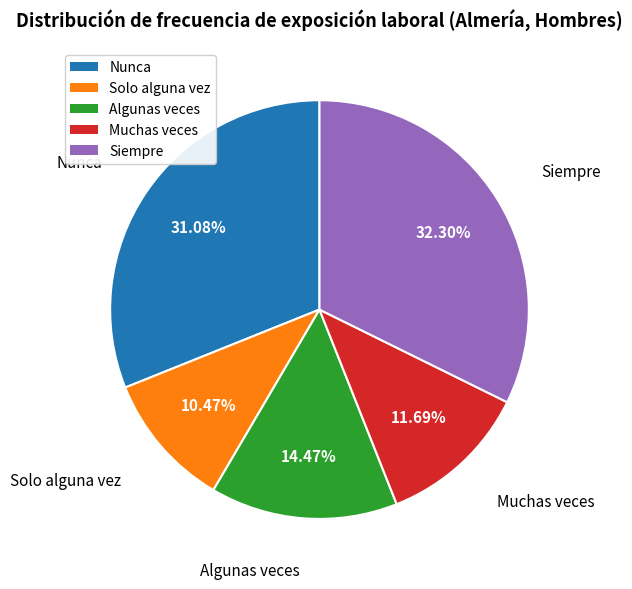

To the nearest percent, what portion does Siempre represent?

32%